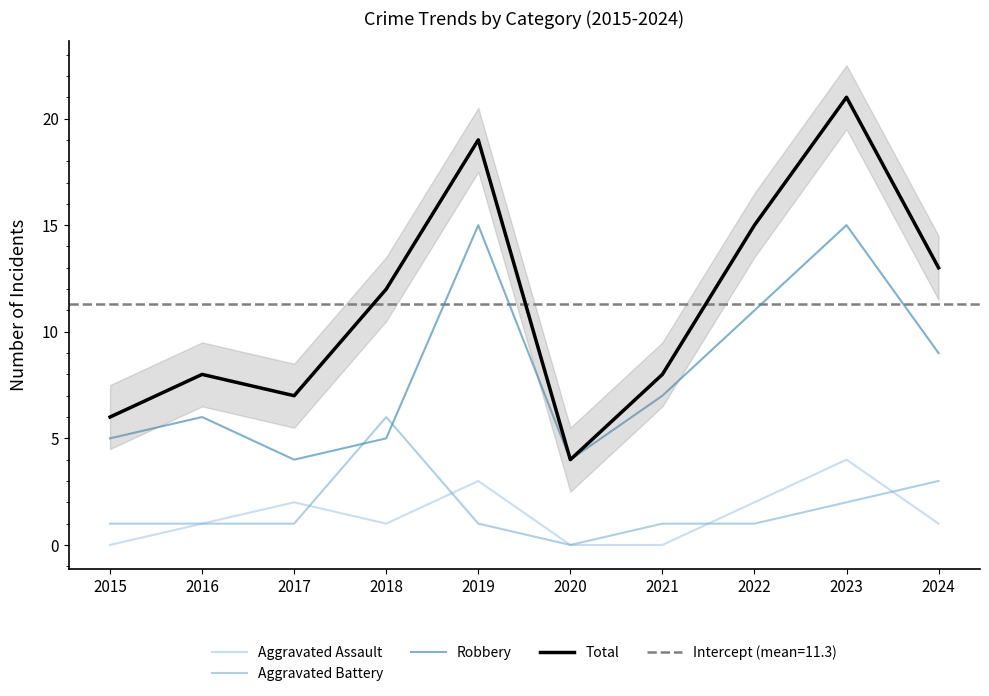

Is this an area chart (filled region under the line)?

No